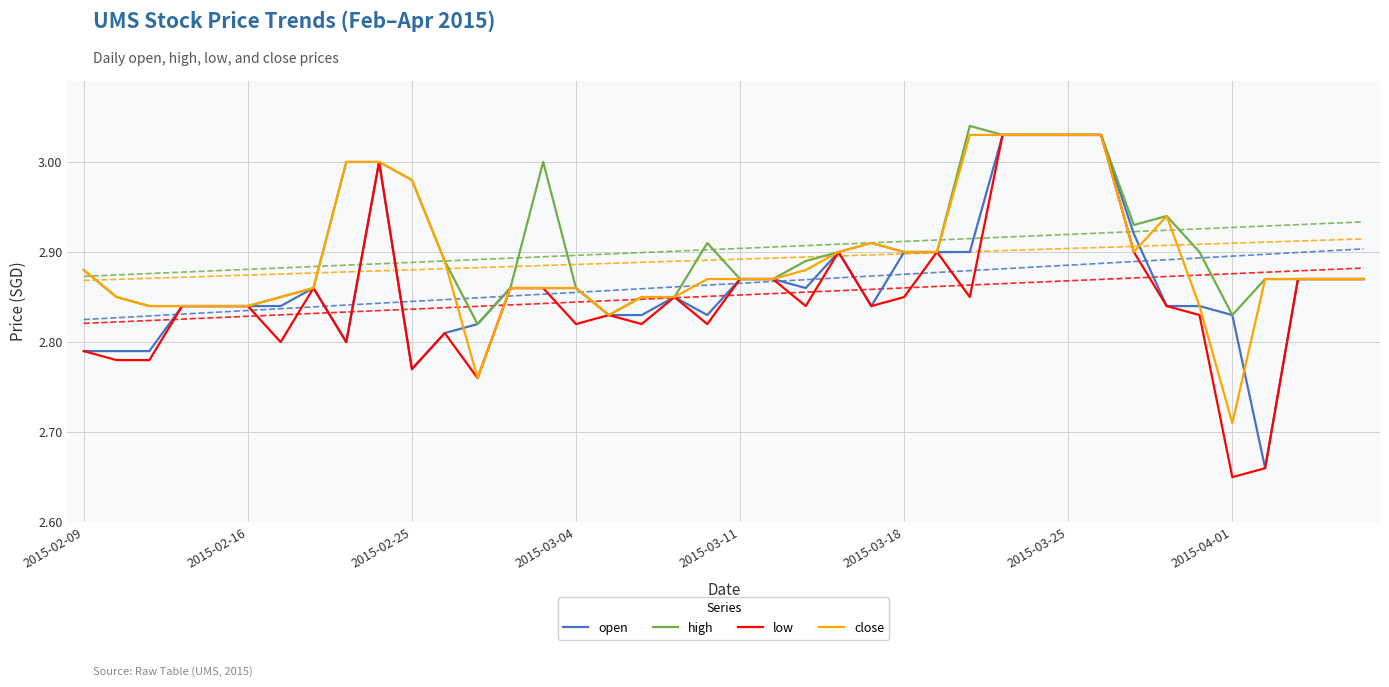

Where is low nearest to the value 2?

2015-04-01